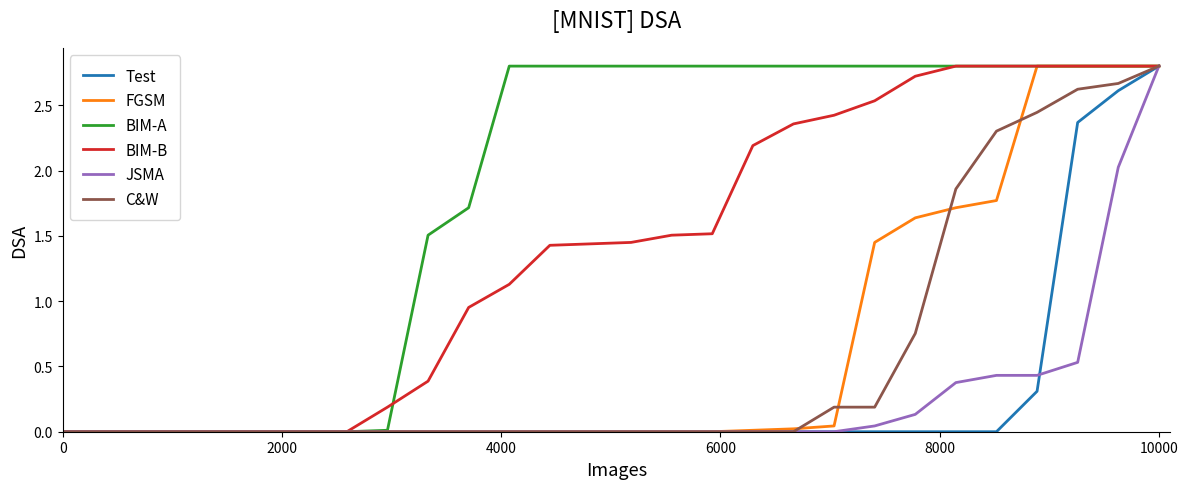

Which series has the largest total across all categories?

BIM-A